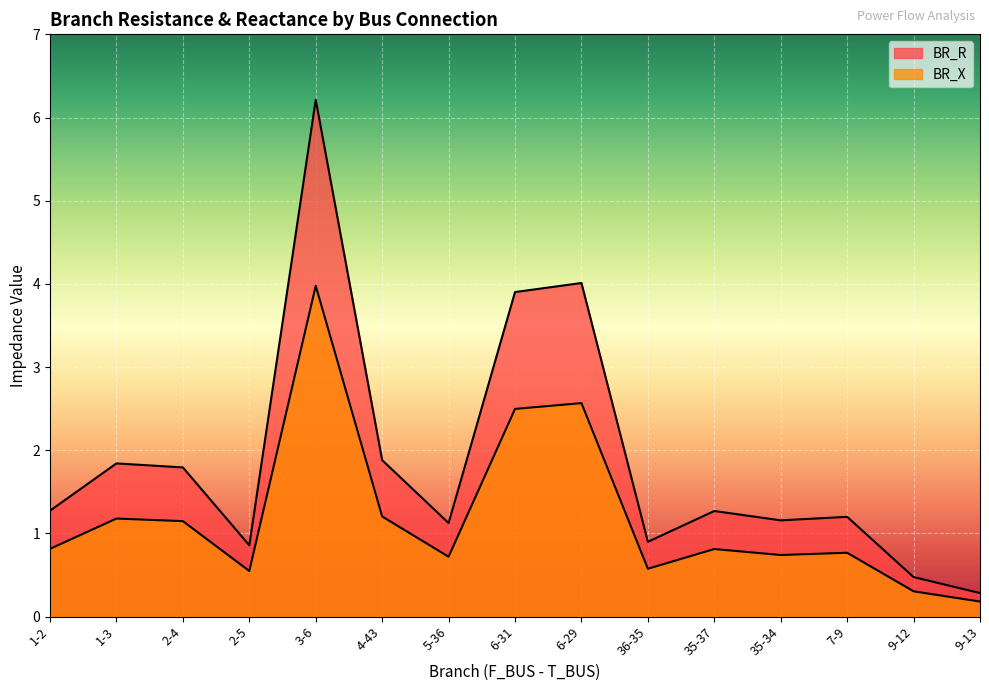

Does the chart display data point markers on the line(s)?

No